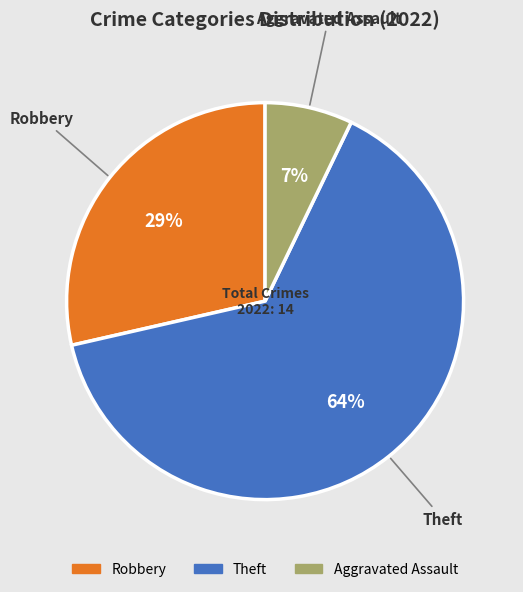

Is there a majority slice in this chart?

Yes